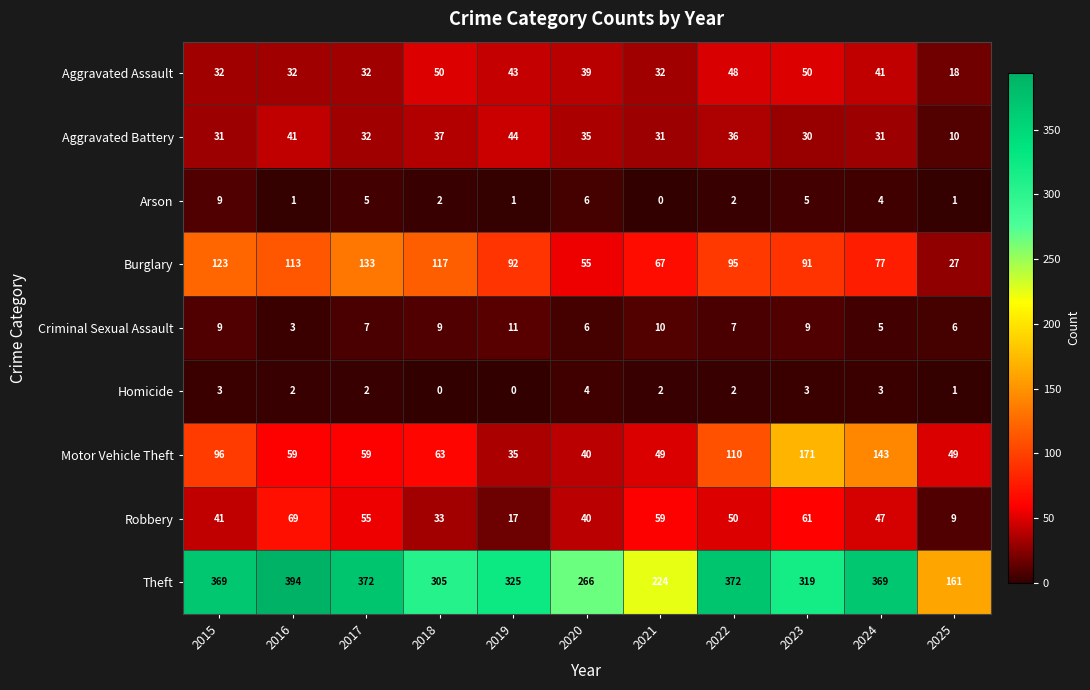

Is it true that Arson equals 6 at 2020?

True